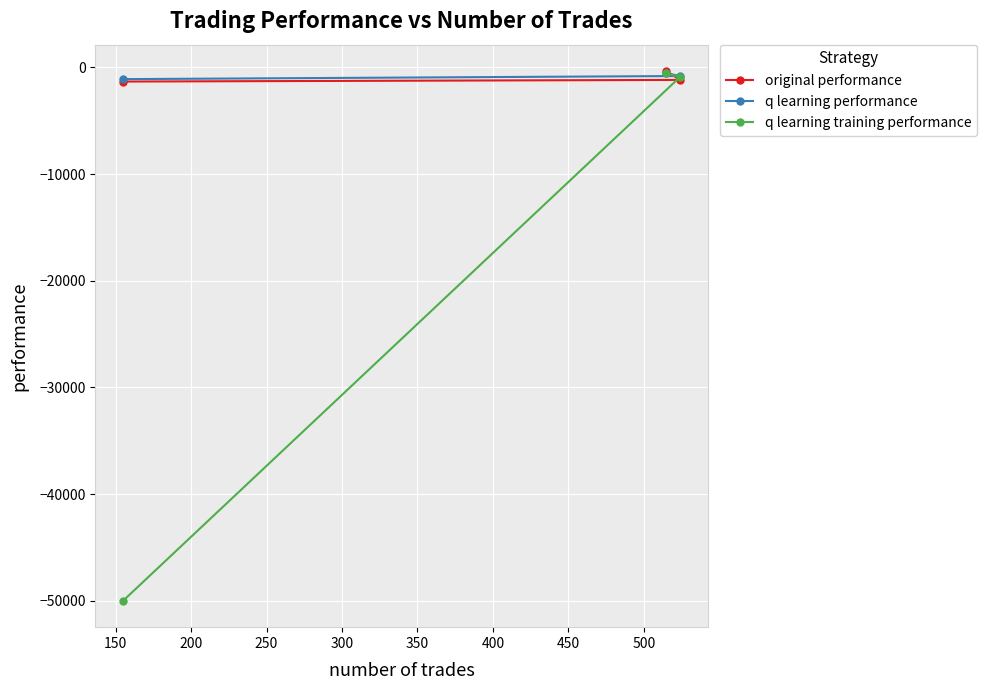

What is the smallest value displayed?

-50000.0